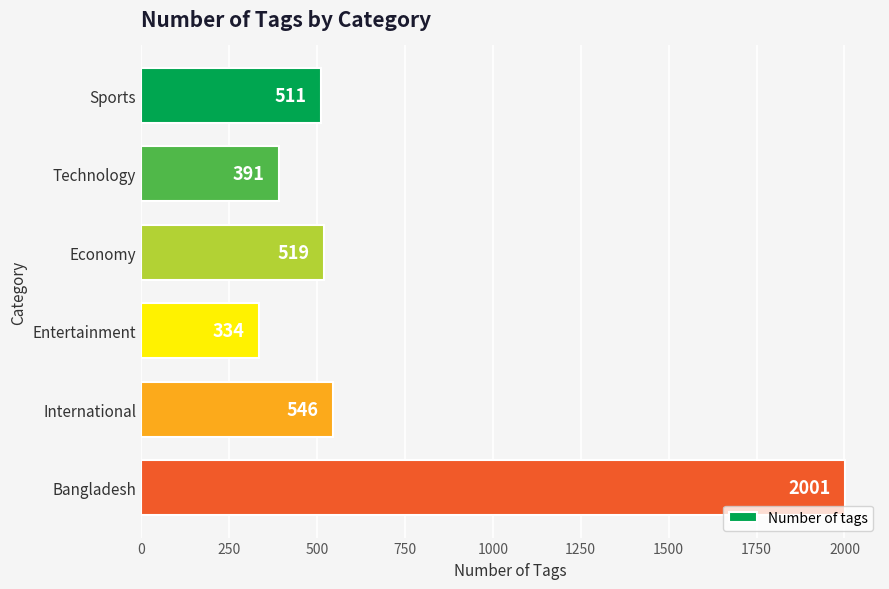

Where is the data nearest to the value 1167?

International